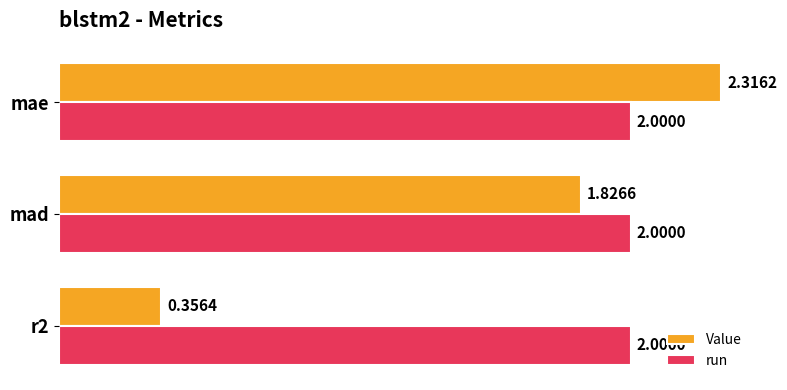

Rank the categories by Value value from highest to lowest.

mae, mad, r2